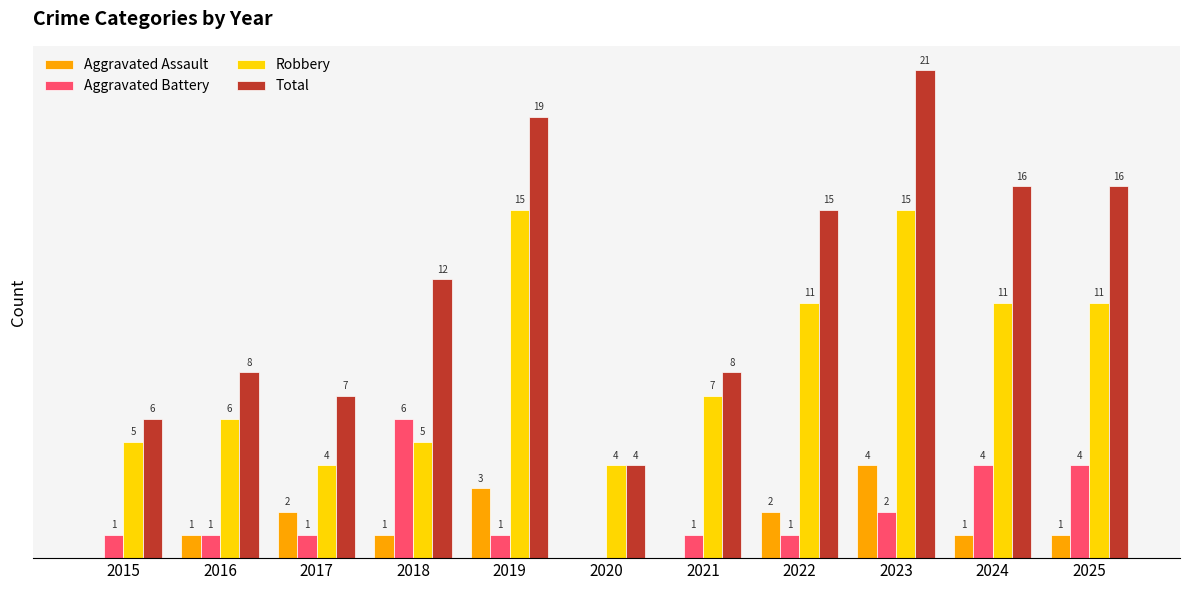

Is the value of Robbery at 2025 greater than the value of Total at 2023?

No